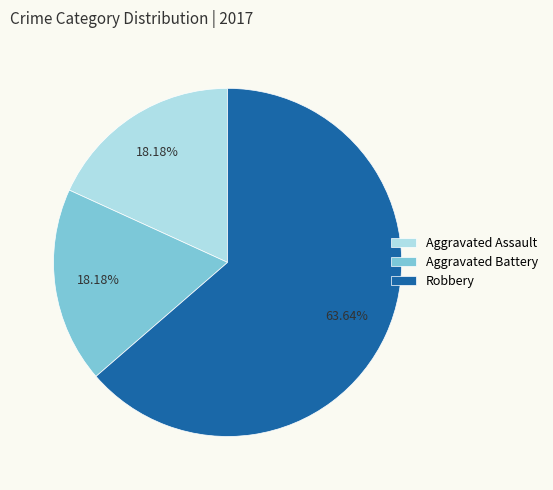

To the nearest percent, what is the combined percentage of Aggravated Battery and Aggravated Assault?

36%